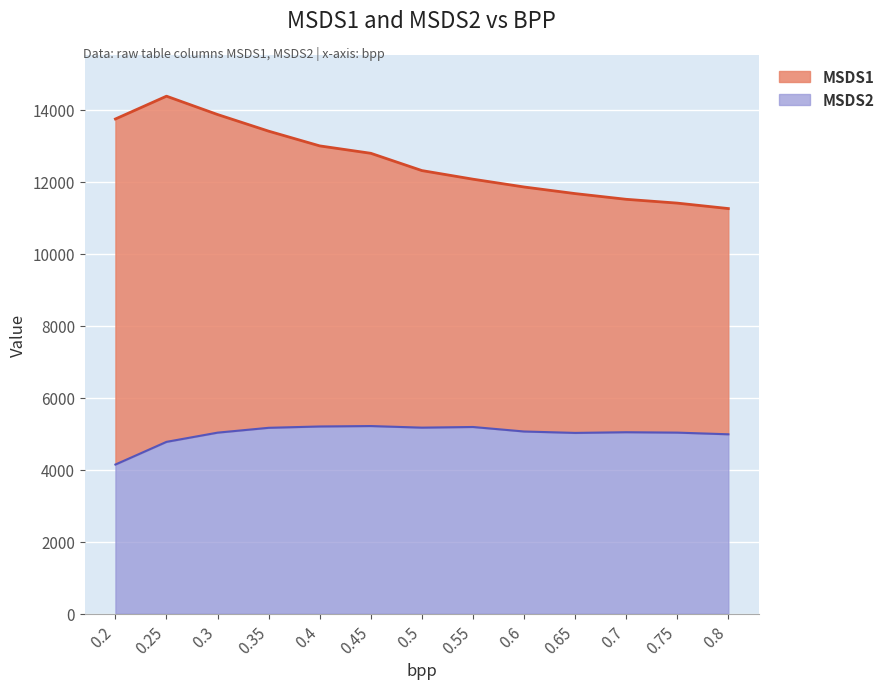

Reading left to right, extract all data points from this chart.

MSDS1: 0.2=13746.6	0.25=14380.4	0.3=13870.3	0.35=13408.4	0.4=12998.9	0.45=12793.2	0.5=12313.1	0.55=12073.6	0.6=11857.0	0.65=11673.4	0.7=11514.6	0.75=11409.0	0.8=11257.4
MSDS2: 0.2=4144.2	0.25=4774.5	0.3=5030.3	0.35=5164.9	0.4=5201.9	0.45=5213.8	0.5=5169.6	0.55=5187.6	0.6=5062.4	0.65=5023.2	0.7=5042.1	0.75=5031.3	0.8=4984.7